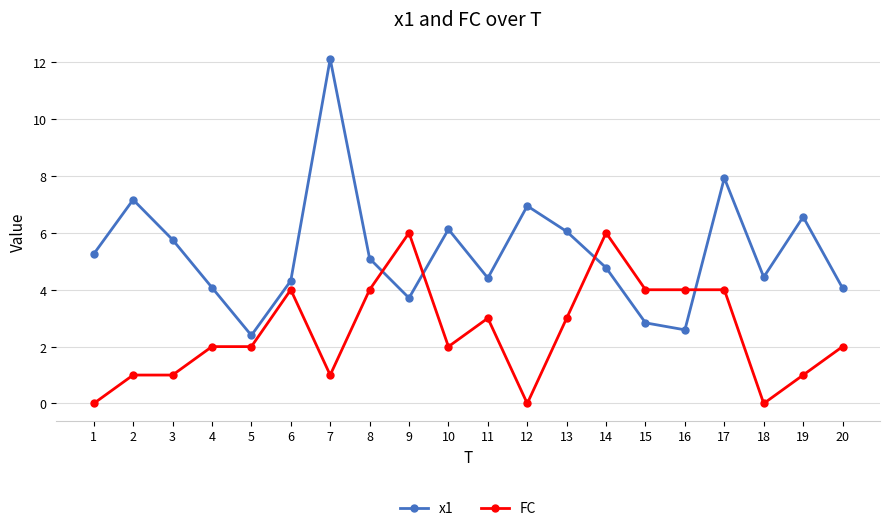

Reading left to right, what are all the values shown in this chart?

x1: 5.3	7.2	5.8	4.1	2.4	4.3	12.1	5.1	3.7	6.1	4.4	6.9	6.0	4.8	2.8	2.6	7.9	4.4	6.6	4.1
FC: 0.0	1.0	1.0	2.0	2.0	4.0	1.0	4.0	6.0	2.0	3.0	0.0	3.0	6.0	4.0	4.0	4.0	0.0	1.0	2.0